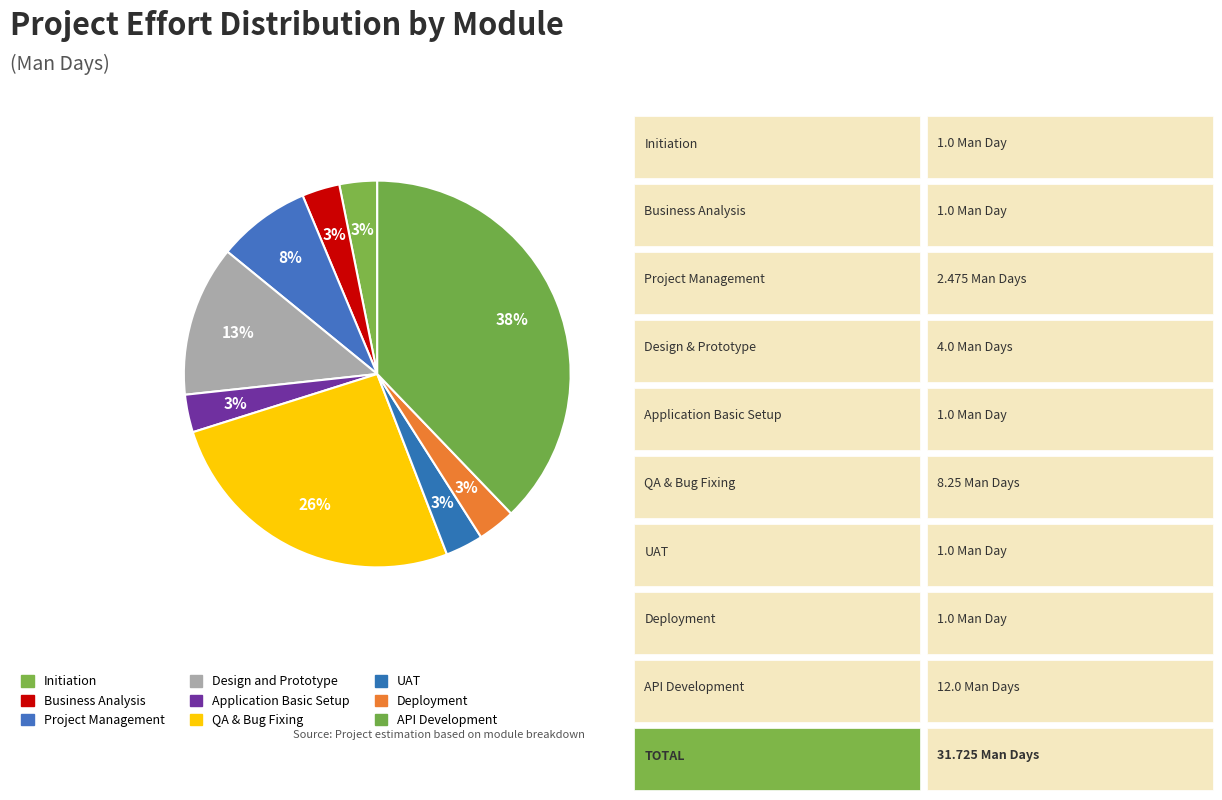

How many segments does this pie chart have?

9